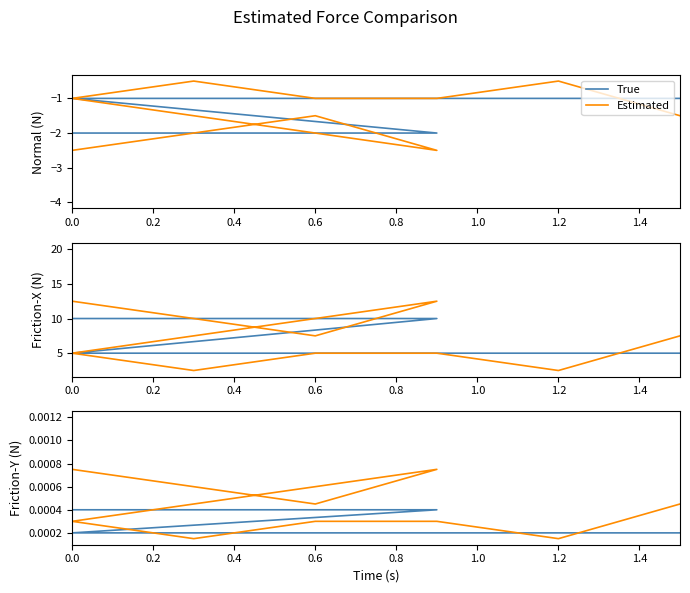

Which series has the largest range (max minus min)?

Estimated